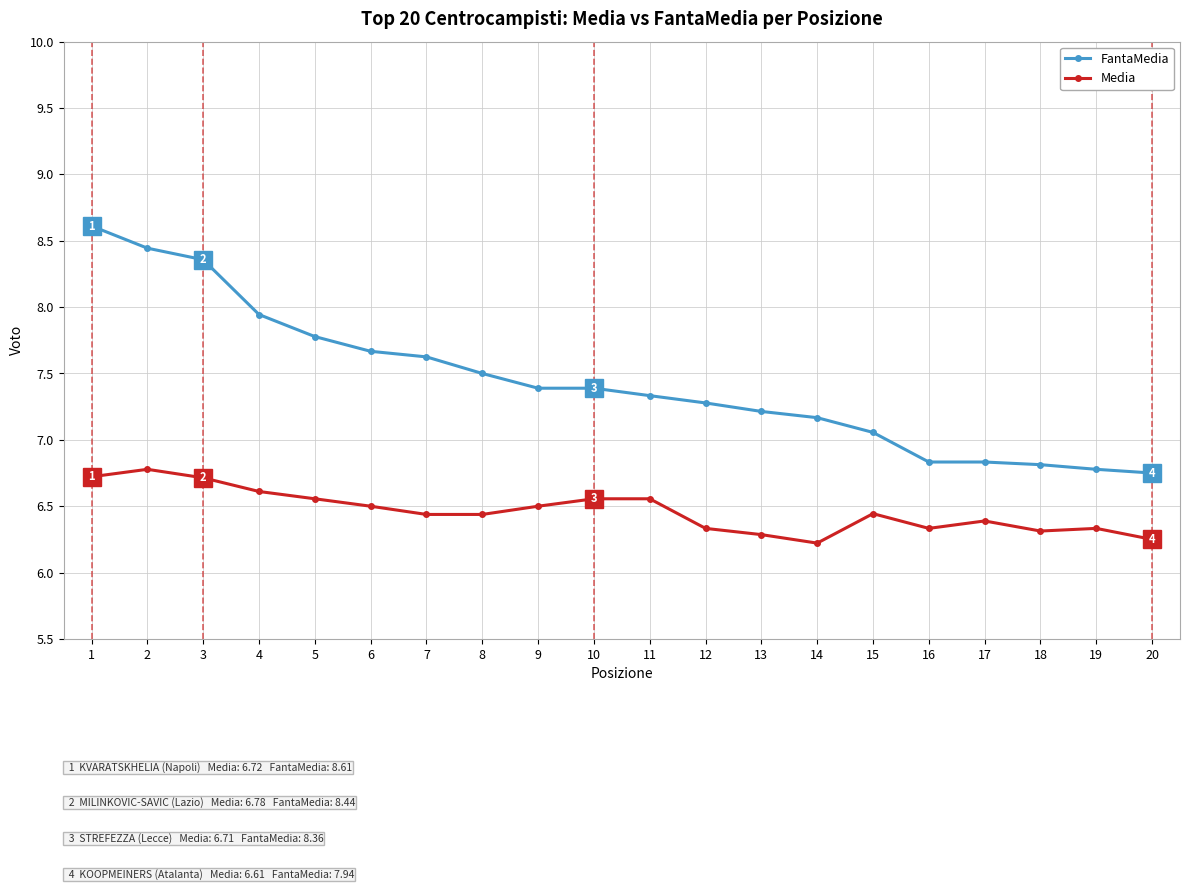

The value of Media at 17 is 6.4. True or false?

True